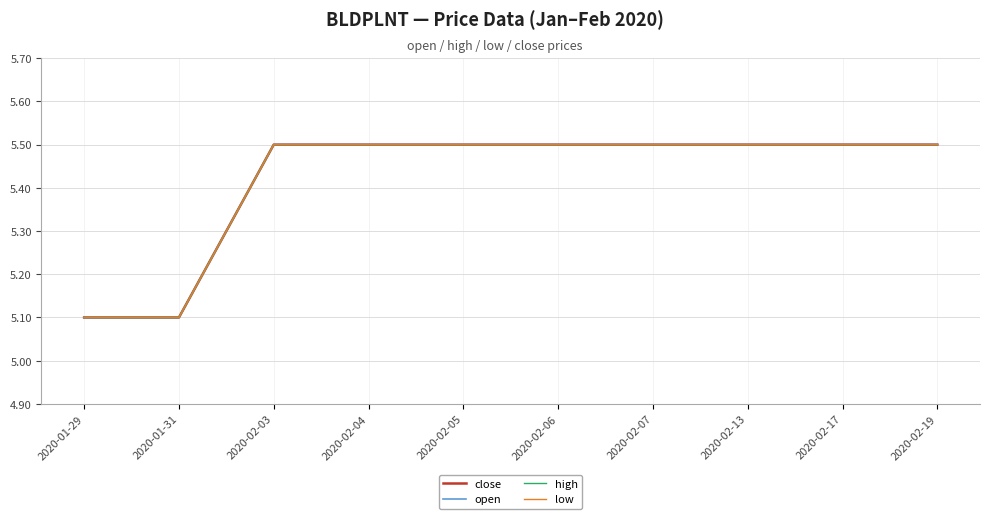

At which category does the chart reach its peak across all series?

2020-02-03